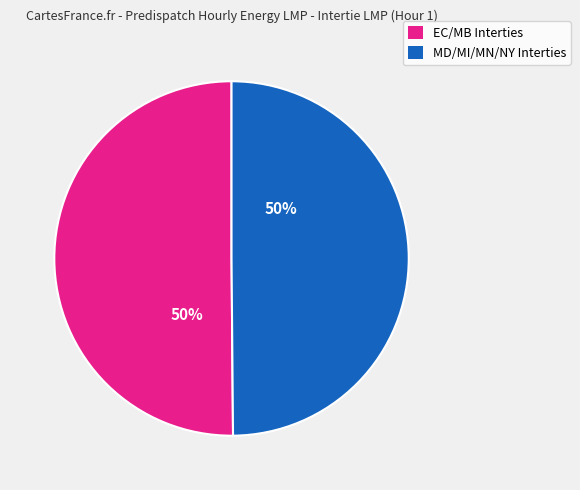

To the nearest percent, what is the average slice percentage?

50%